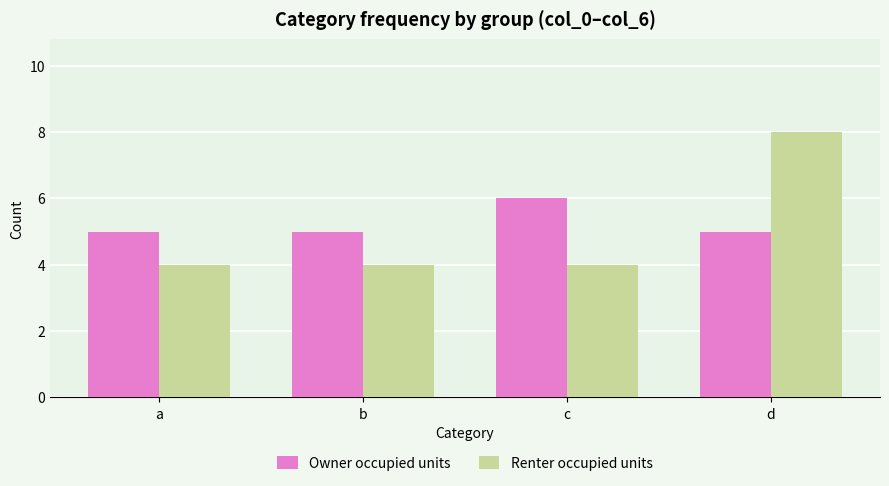

Reading left to right, what are all the values shown in this chart?

Owner occupied units: 5	5	6	5
Renter occupied units: 4	4	4	8